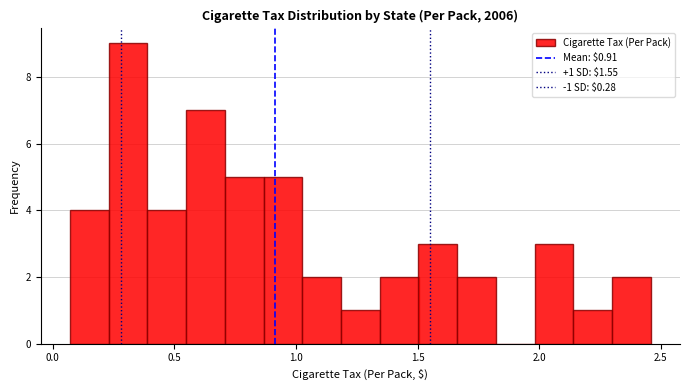

Read against the x-axis, roughly where is the centre of the tallest bar?

0.30